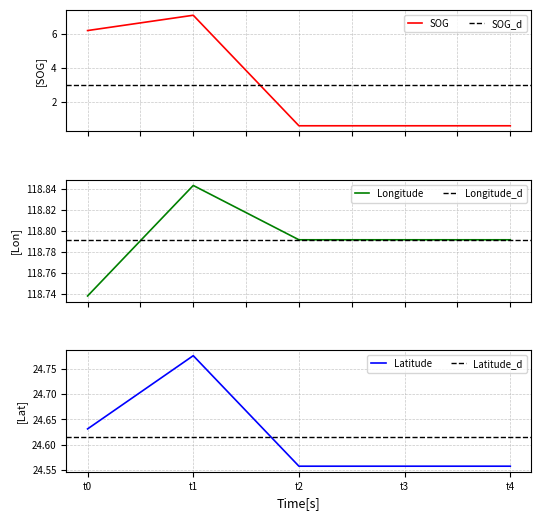

How many interior local peaks does the SOG series have?

1